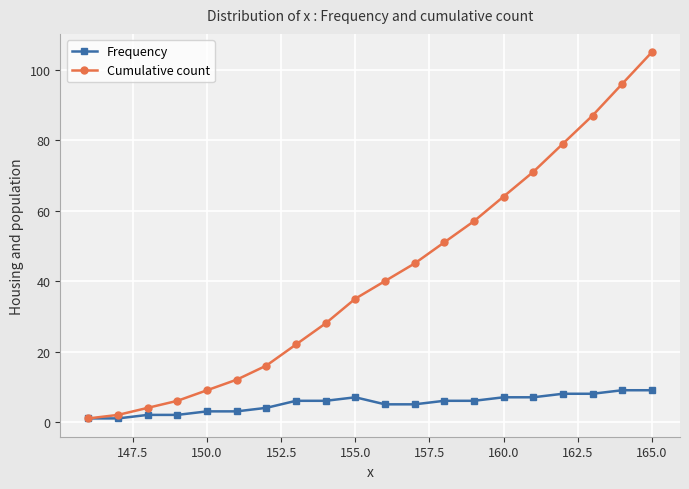

Count the number of data series in this chart.

2